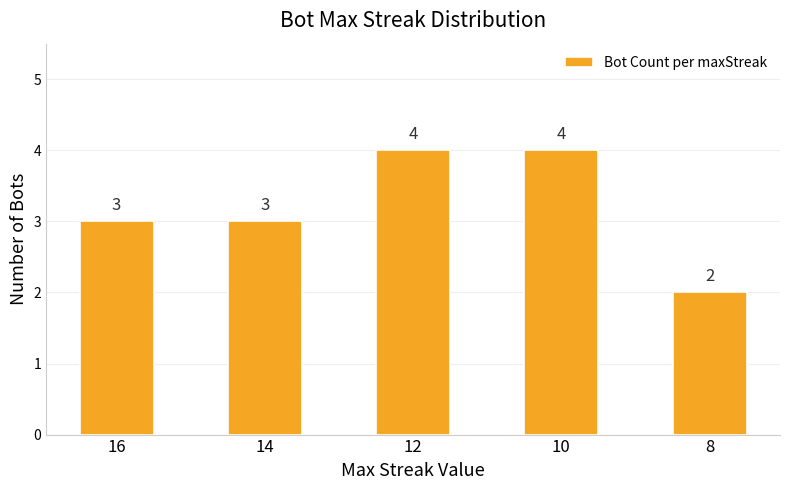

What is the smallest value displayed?

2